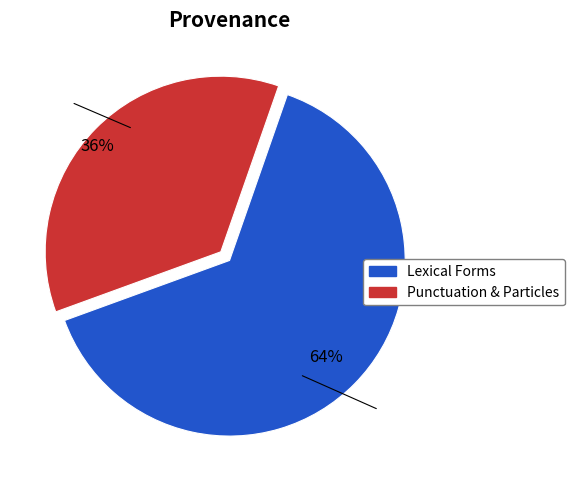

To the nearest percent, what is the average slice percentage?

50%